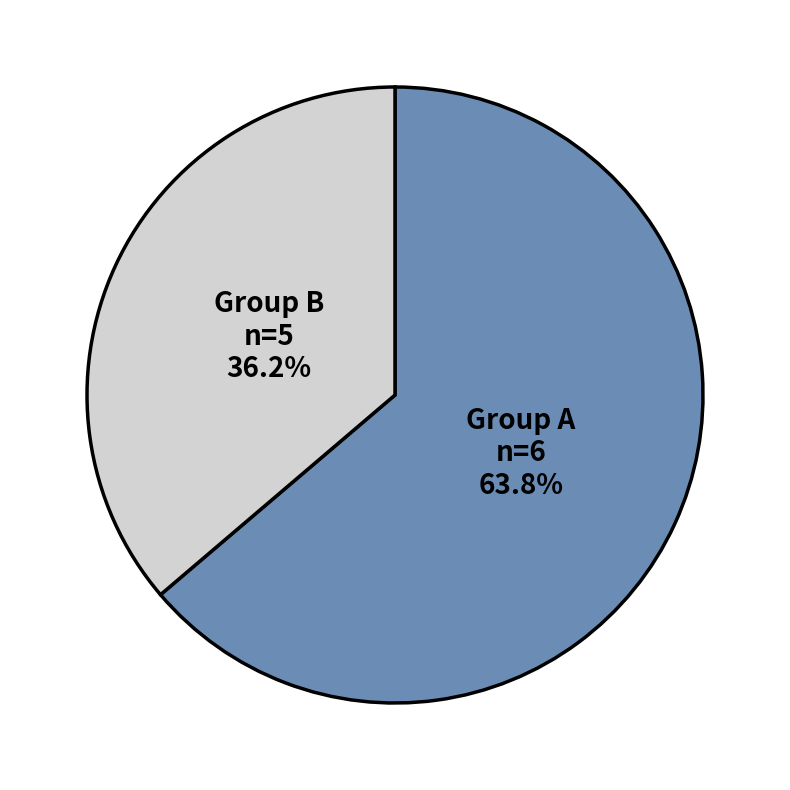

Combined, what portion of the pie is Group A and Group B?

100.0%